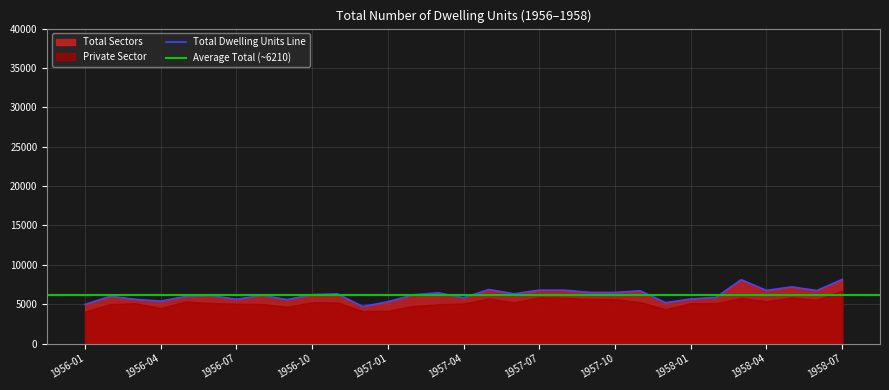

What is the maximum value for Total Dwelling Units Line?

8146